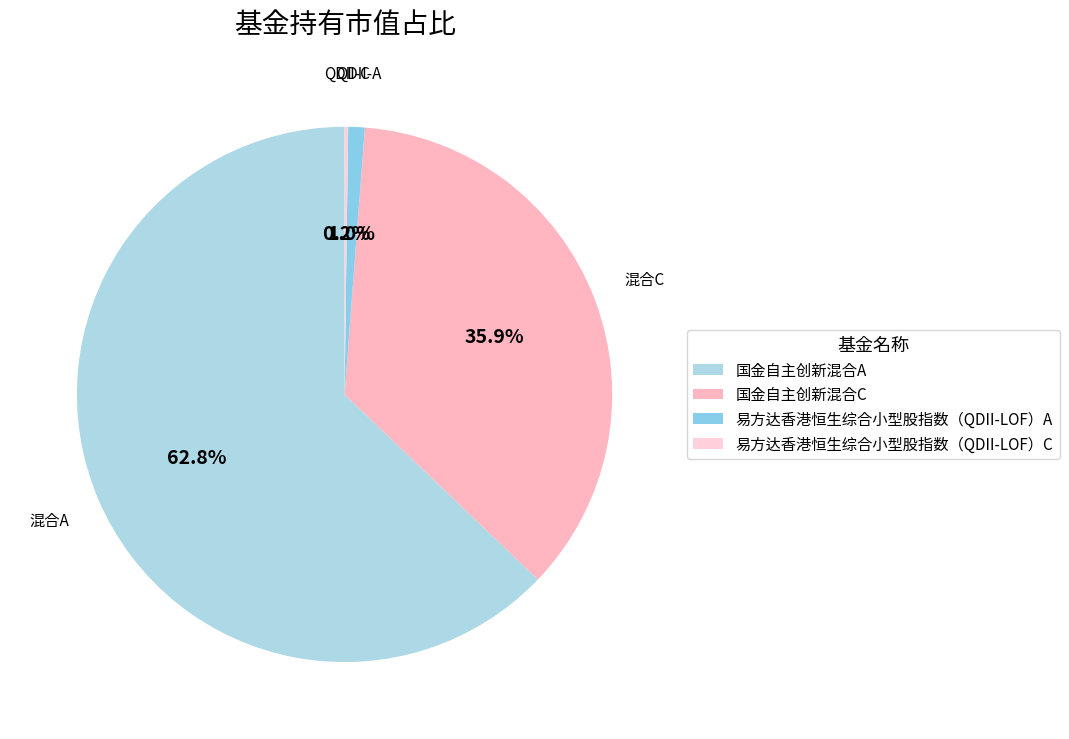

Combined, do 国金自主创新混合C and 易方达香港恒生综合小型股指数（QDII-LOF）A account for over 50%?

No